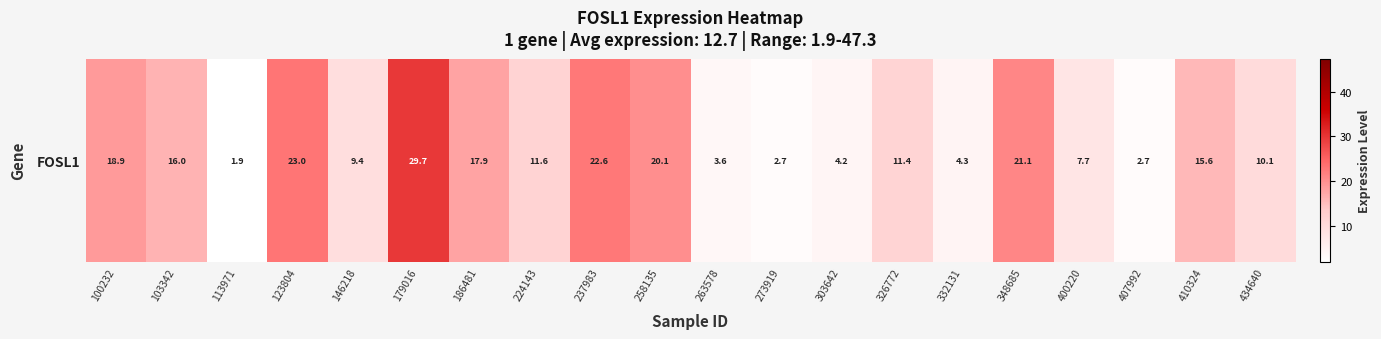

At which label does the data first exceed 11?

100232